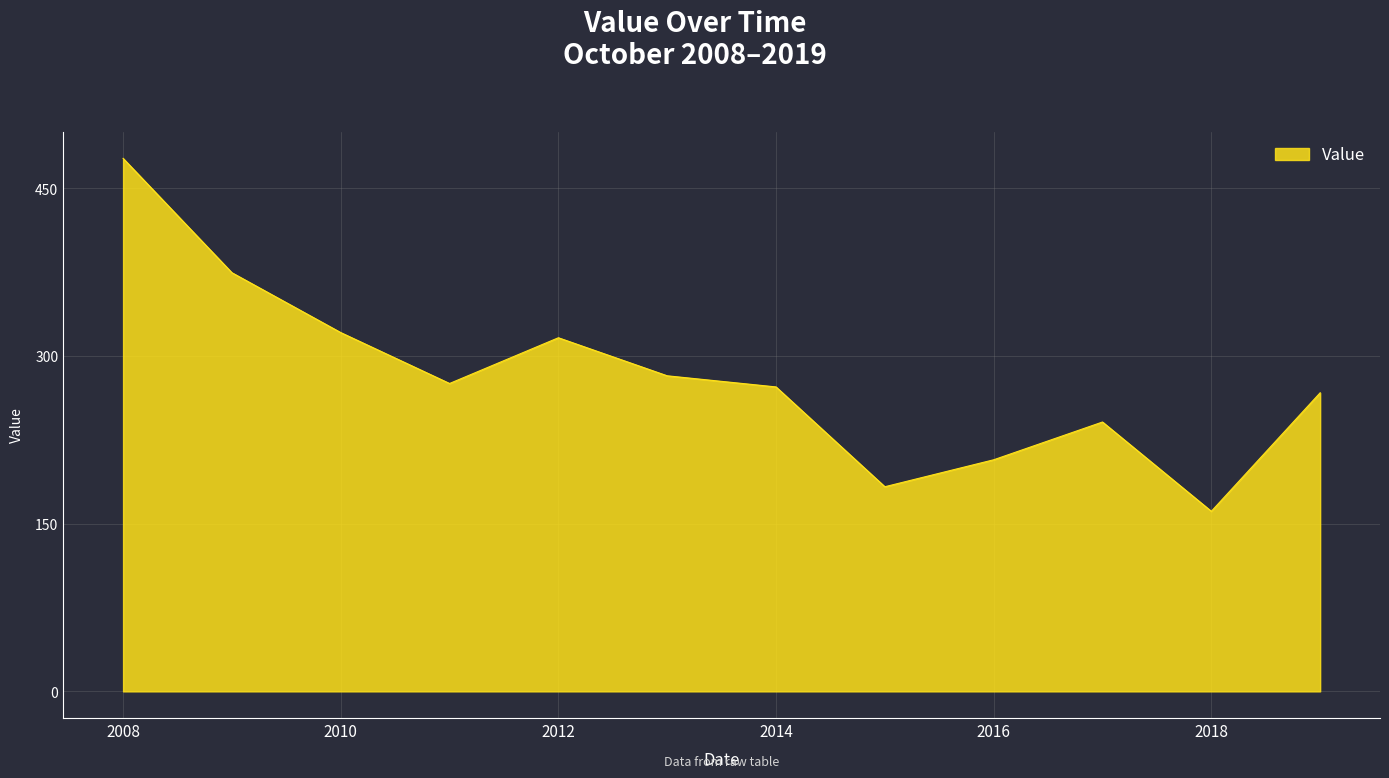

Reading left to right, extract all data points from this chart.

476.9	374.6	321.0	275.5	316.4	282.3	272.4	183.1	207.2	241.0	161.1	267.2